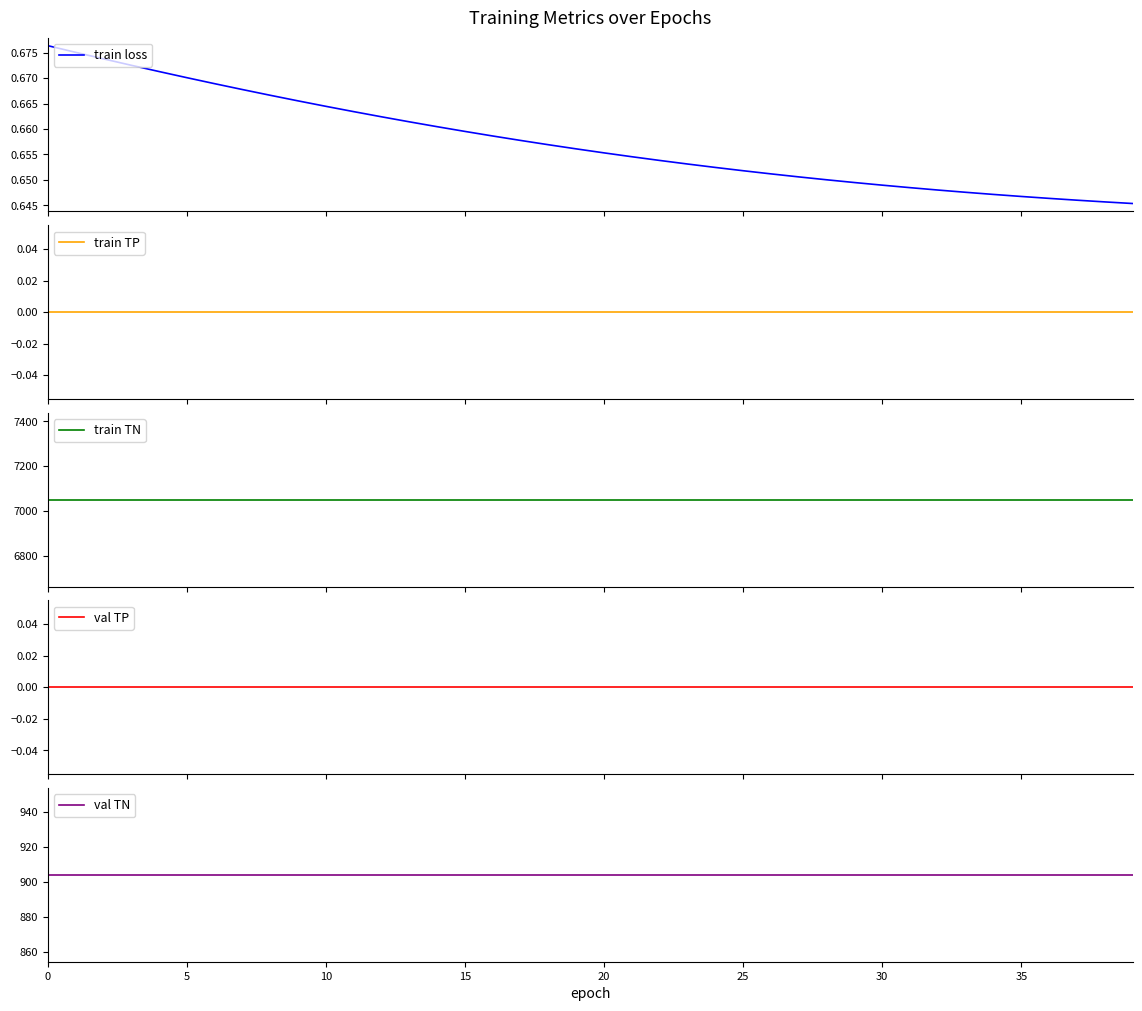

What is the label of the 33rd point from the right?

35